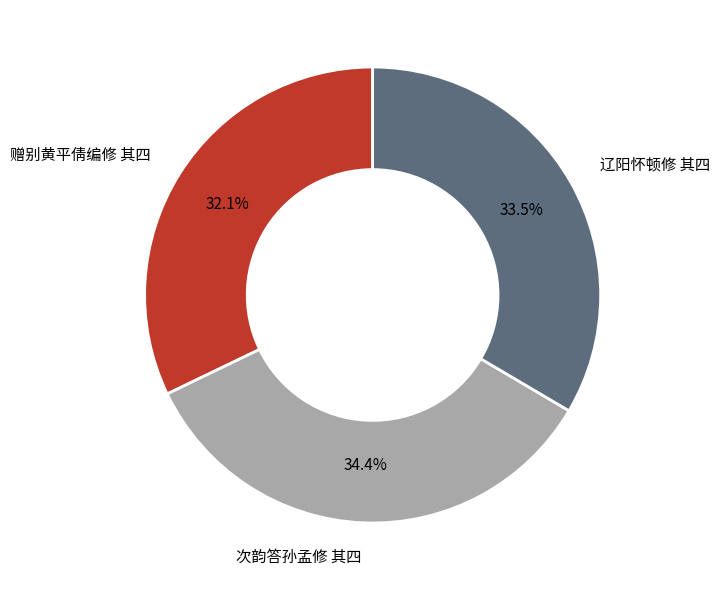

What percentage is the 赠别黄平倩编修 其四 slice, to the nearest percent?

32%